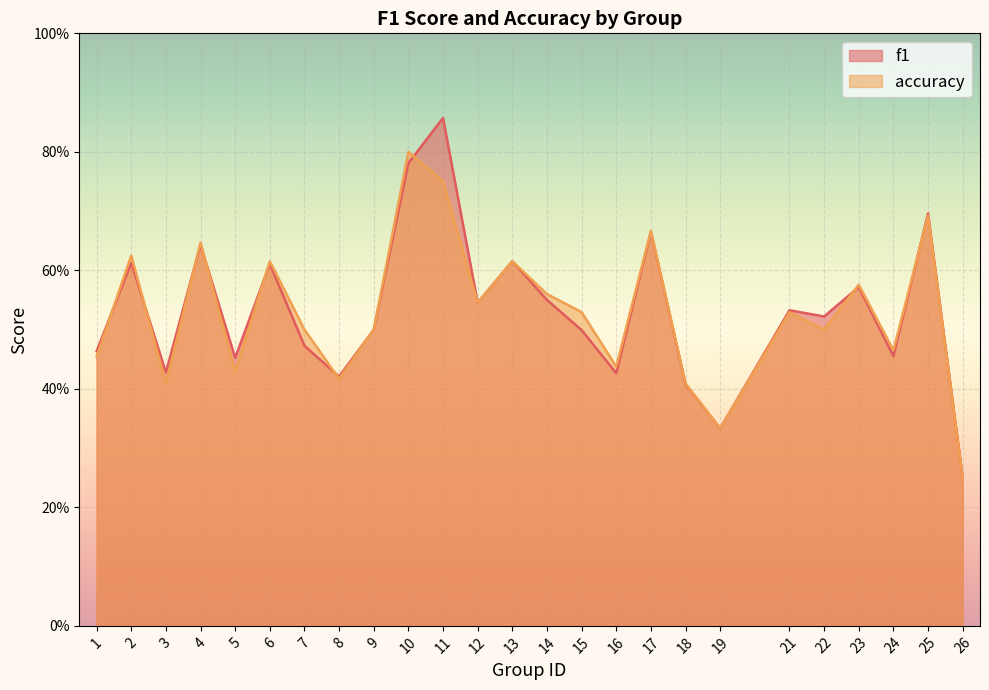

What is the total value across all series at 5?

0.9